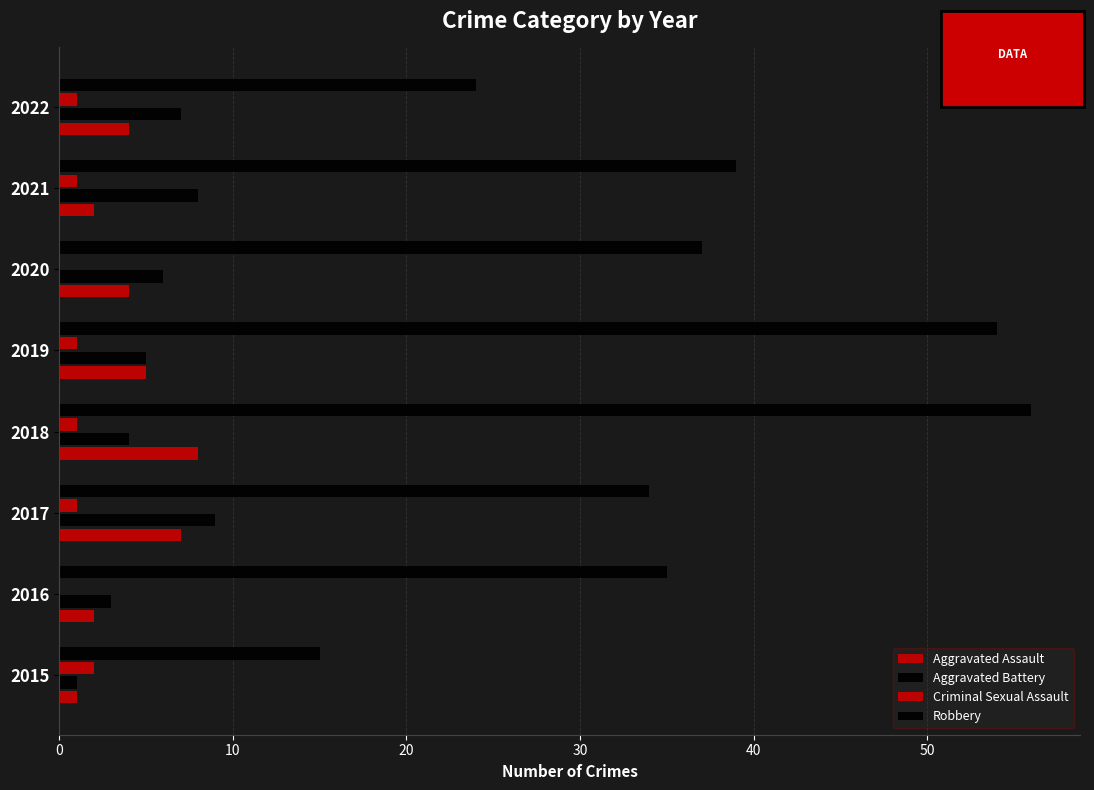

Count the number of data series in this chart.

4